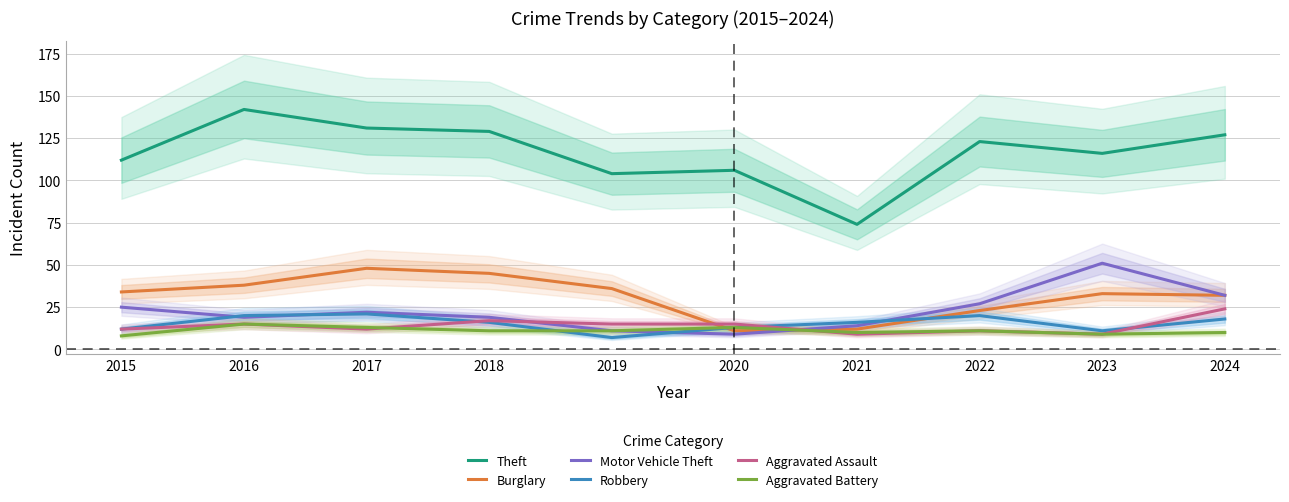

Which has a higher value, 2024 or 2017?

2017